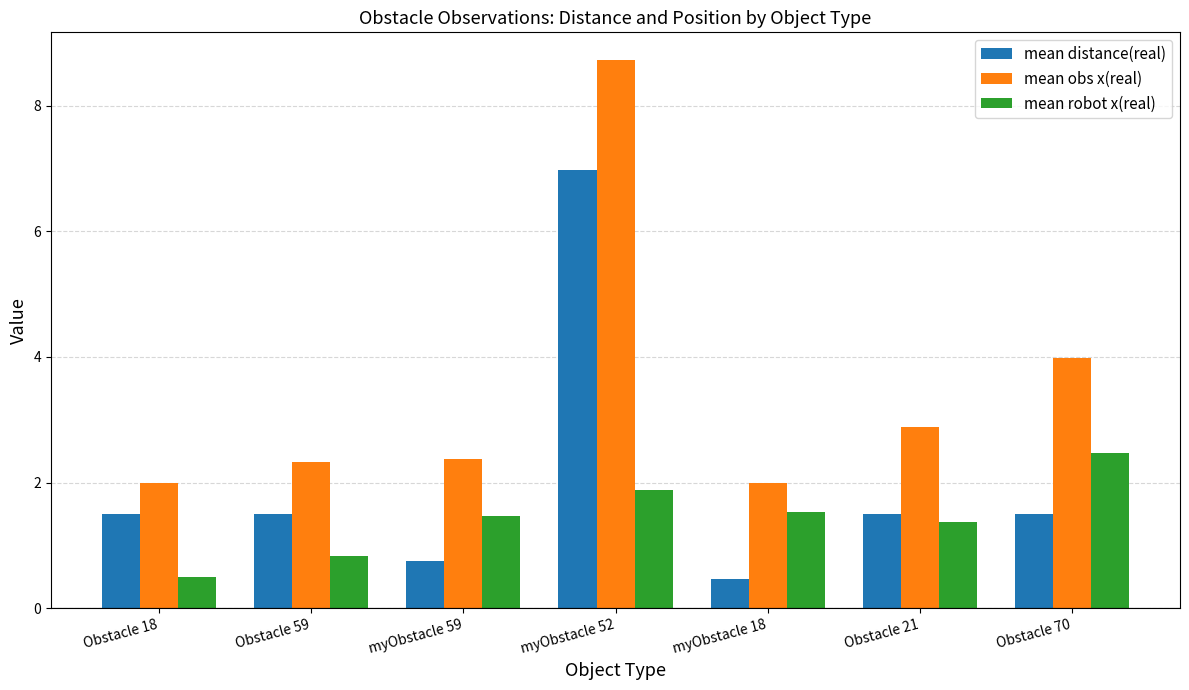

What is the sum of all mean obs x(real) values?

24.3